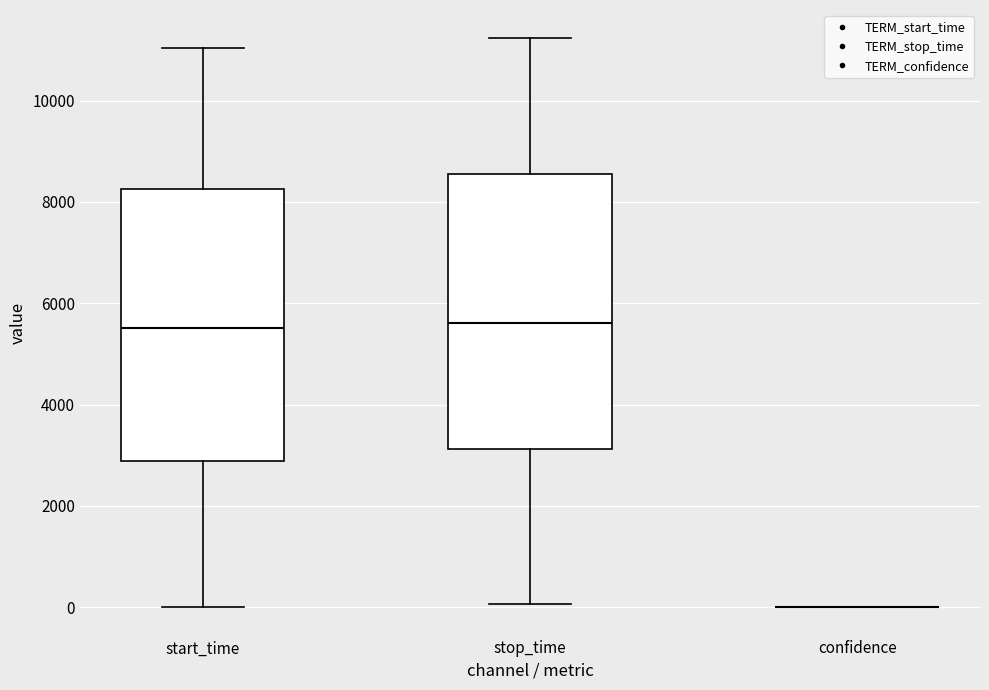

Reading left to right, read every box against the y-axis: the position of its median line, the range the box covers, and the ends of its whiskers. The values are not printed on the chart, so give them approximately, as read against the axis.

start_time: median 5600, box 2800 to 8200, whiskers 0 to 11000
stop_time: median 5600, box 3200 to 8600, whiskers 0 to 11200
confidence: box collapsed to a line at 0, whiskers 0 to 0